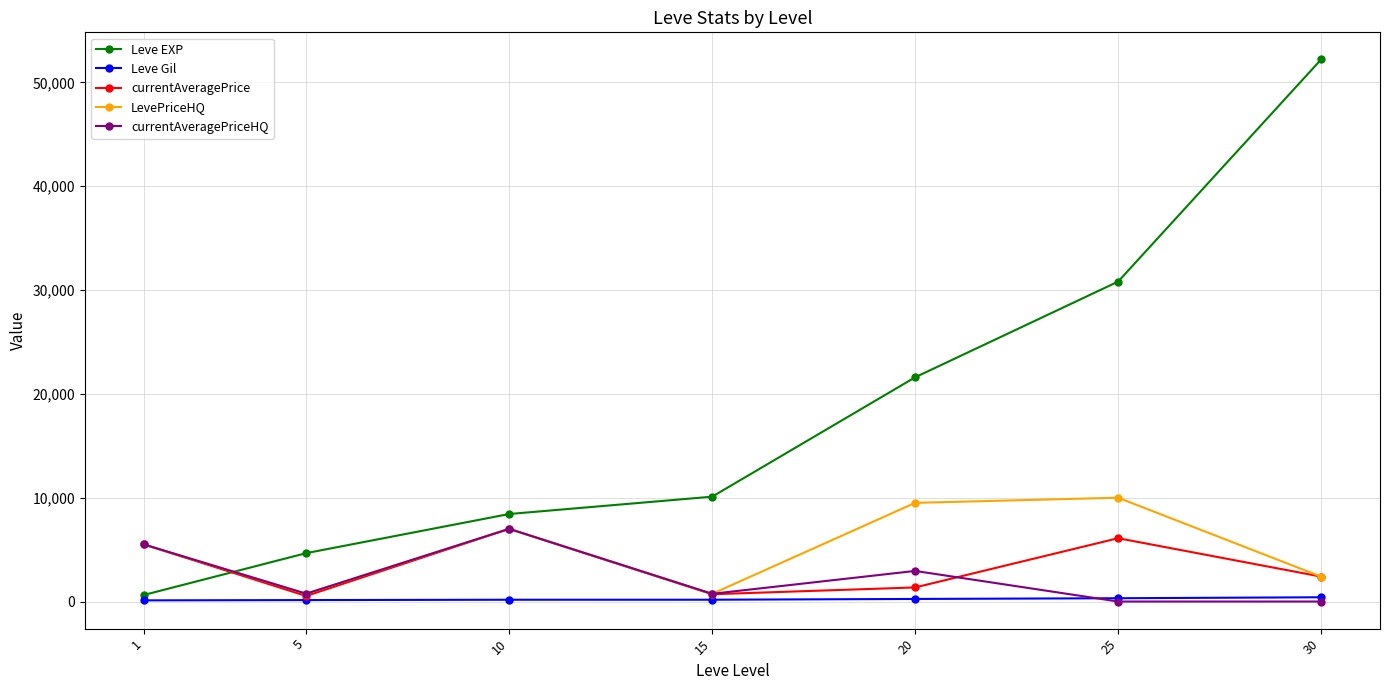

The currentAveragePriceHQ series shows 0 at 25. True or false?

True